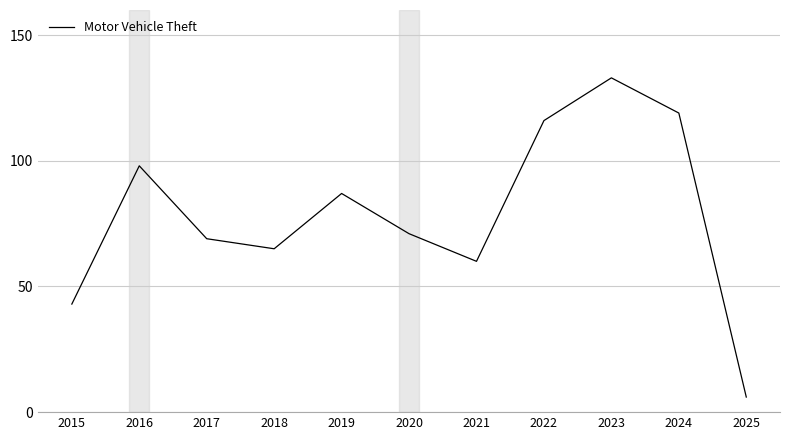

Reading left to right, list all the values displayed in this chart.

2015=43	2016=98	2017=69	2018=65	2019=87	2020=71	2021=60	2022=116	2023=133	2024=119	2025=6